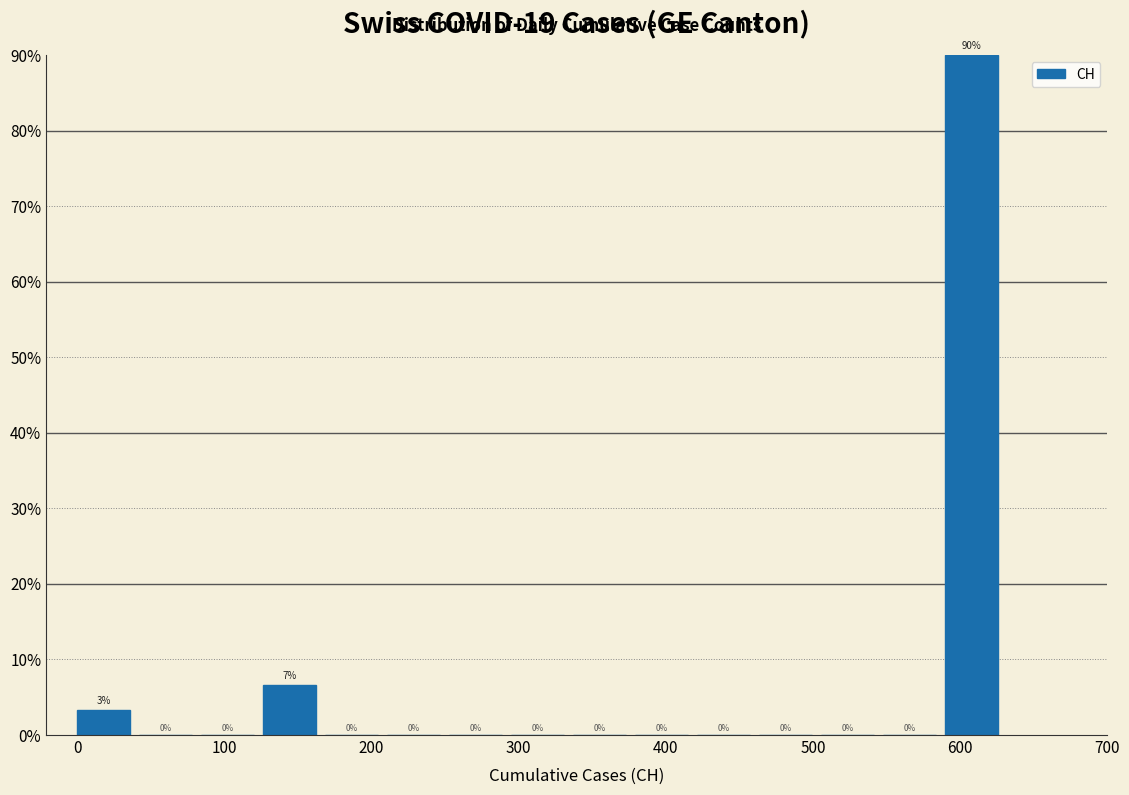

Over which range of the x-axis is the bar tallest?

590 to 630